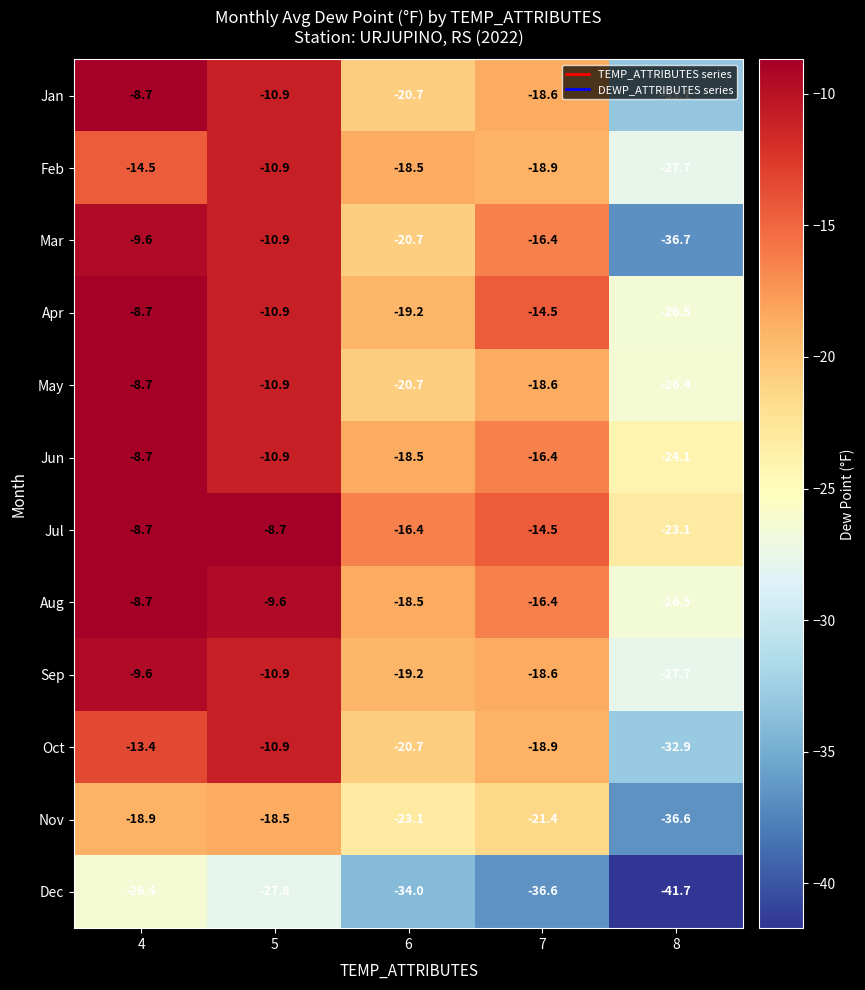

List the labels in order of Feb value, largest first.

5, 4, 6, 7, 8